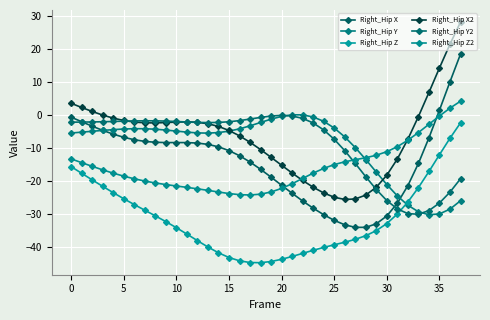

How many lines are shown in the chart?

6